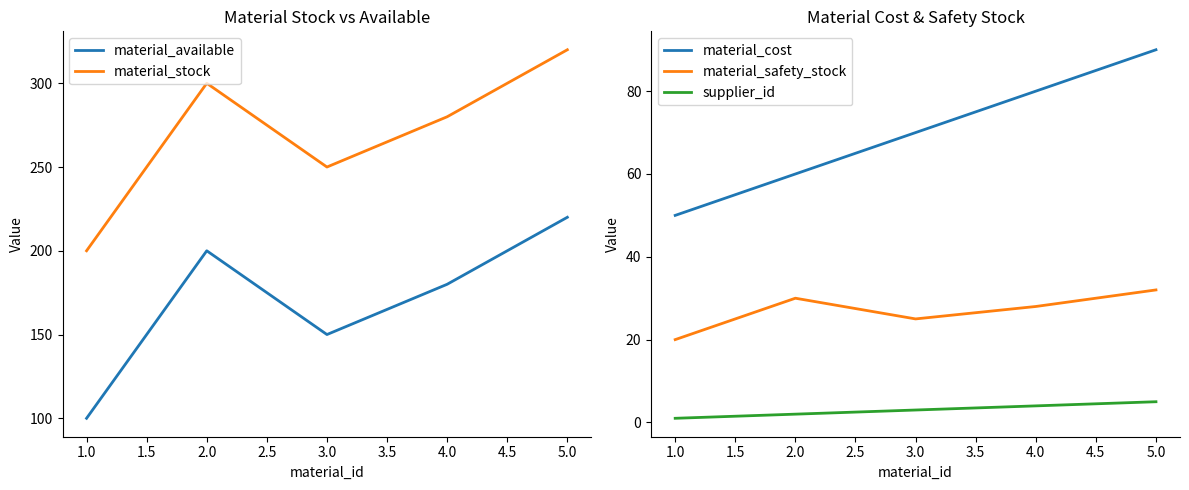

Reading left to right, transcribe all the data shown in this chart.

material_available: 1.0=100	2.0=200	3.0=150	4.0=180	5.0=220
material_stock: 1.0=200	2.0=300	3.0=250	4.0=280	5.0=320
material_cost: 1.0=50	2.0=60	3.0=70	4.0=80	5.0=90
material_safety_stock: 1.0=20	2.0=30	3.0=25	4.0=28	5.0=32
supplier_id: 1.0=1	2.0=2	3.0=3	4.0=4	5.0=5